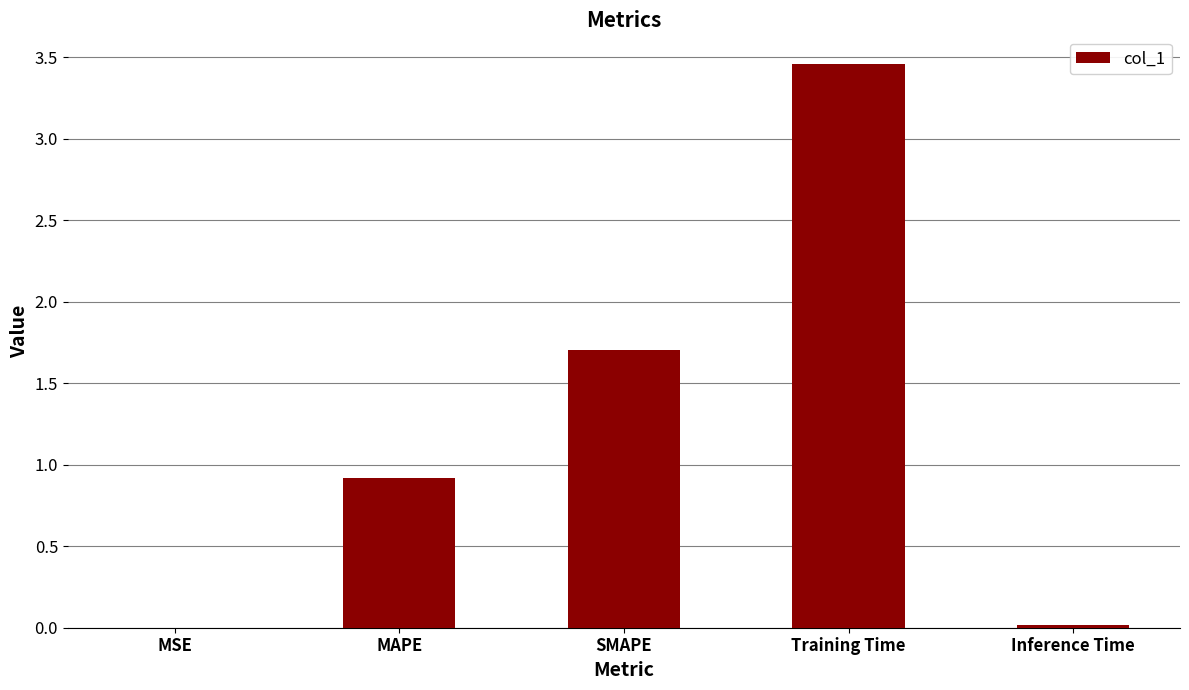

Where is the data nearest to the value 1?

MAPE